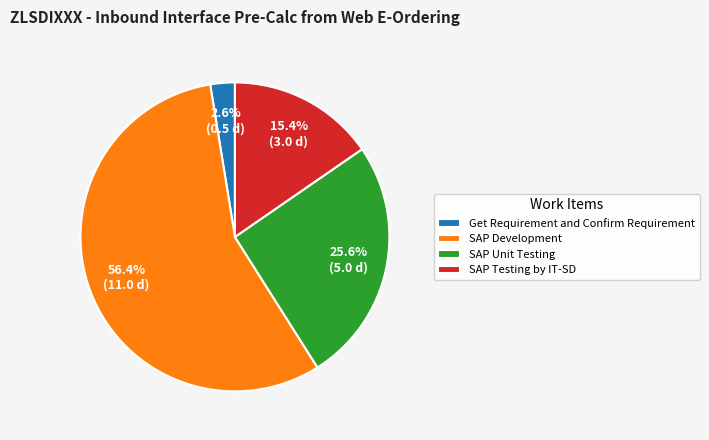

How many slices are in this pie chart?

4